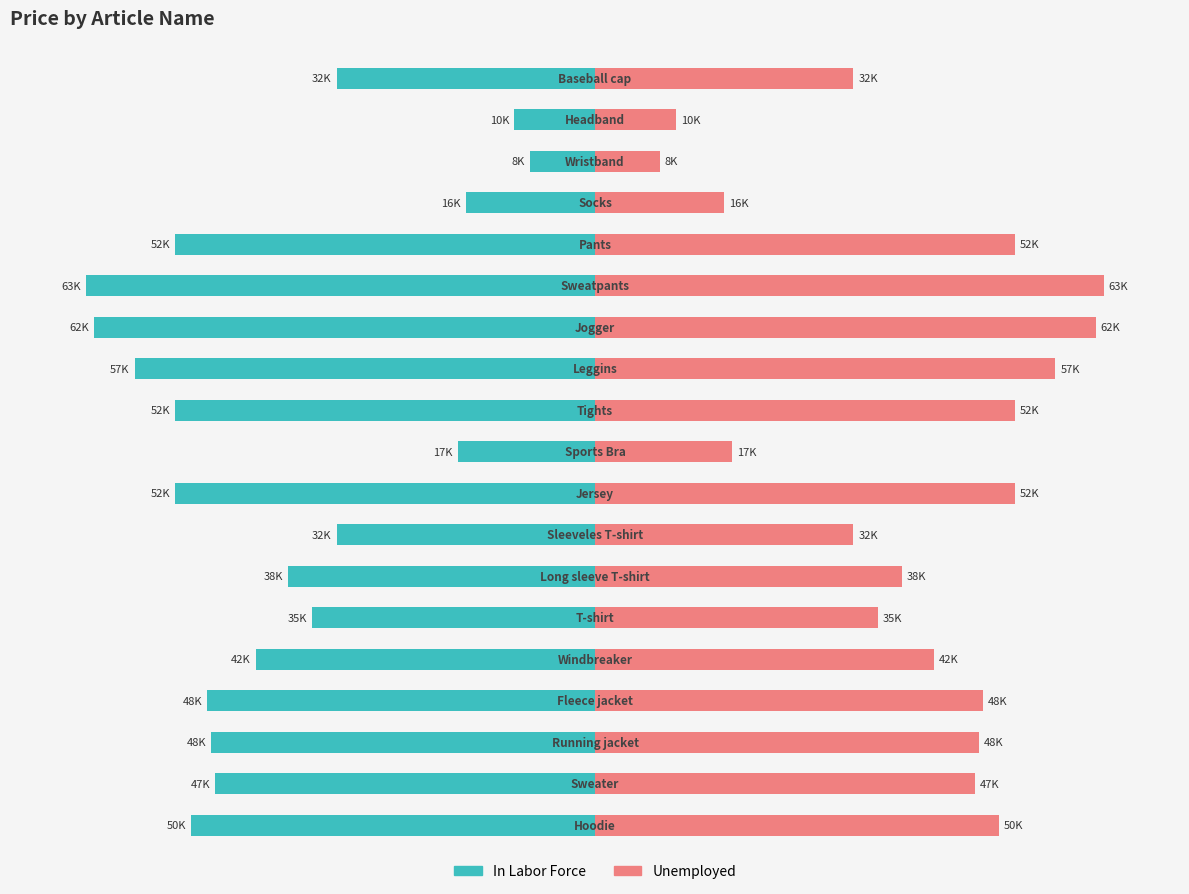

List the series in order of their overall mean, highest first.

Price (pink), Price (teal)